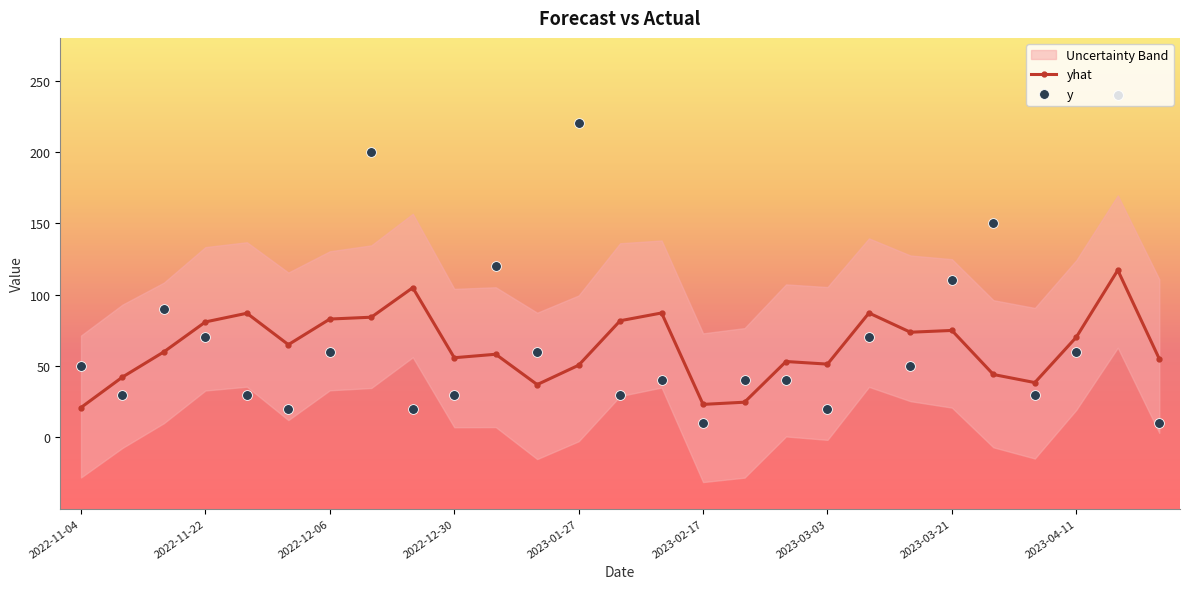

Which series reaches the maximum Y coordinate?

y